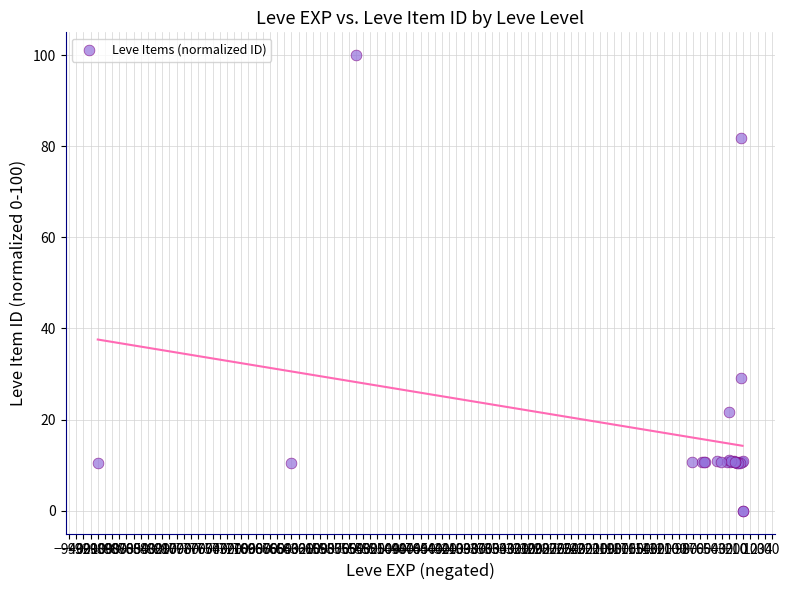

What Y value in the scatter plot is closest to 50?

29.2